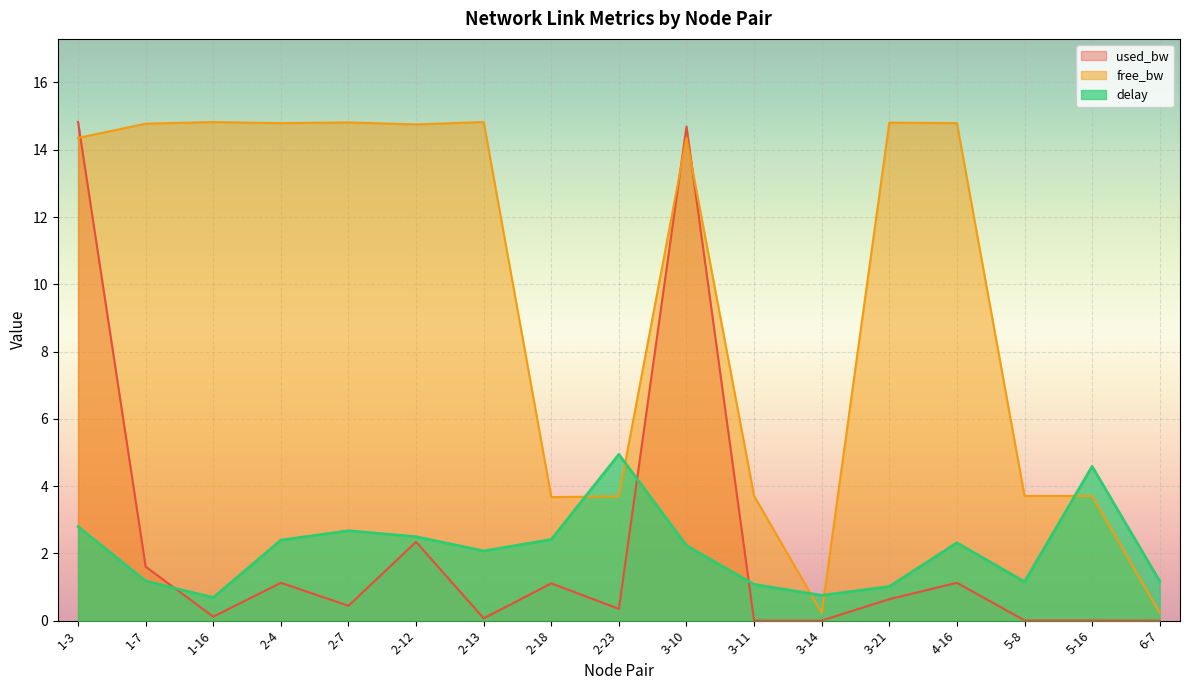

What is the label of the 10th point from the right?

2-18